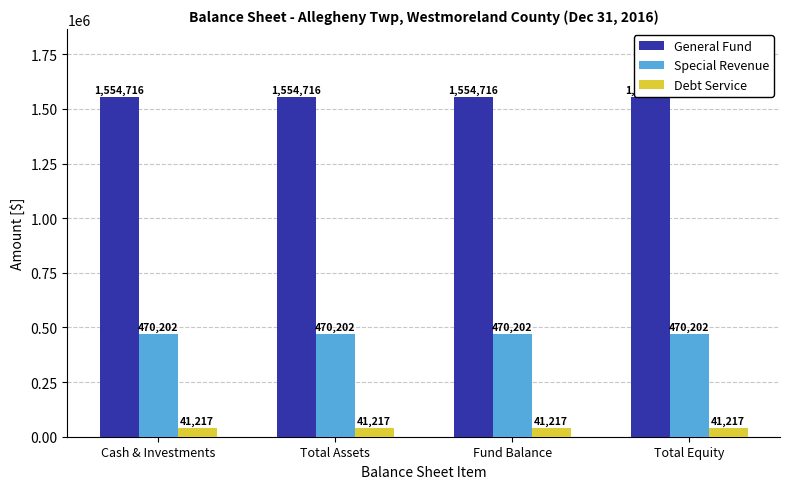

Is it true that Special Revenue equals 470202 at Fund Balance?

True